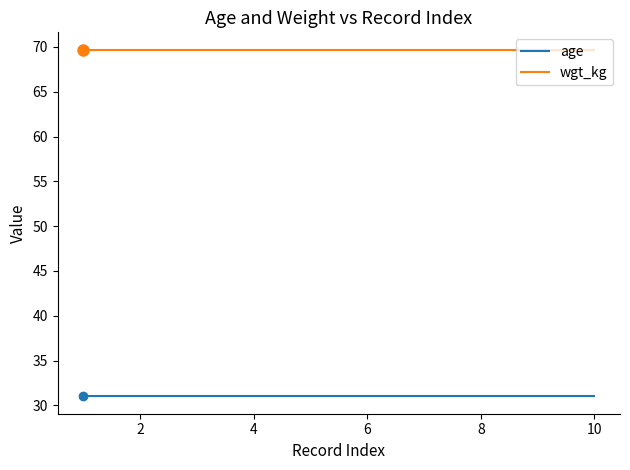

True or false: age and wgt_kg intersect in this chart.

False